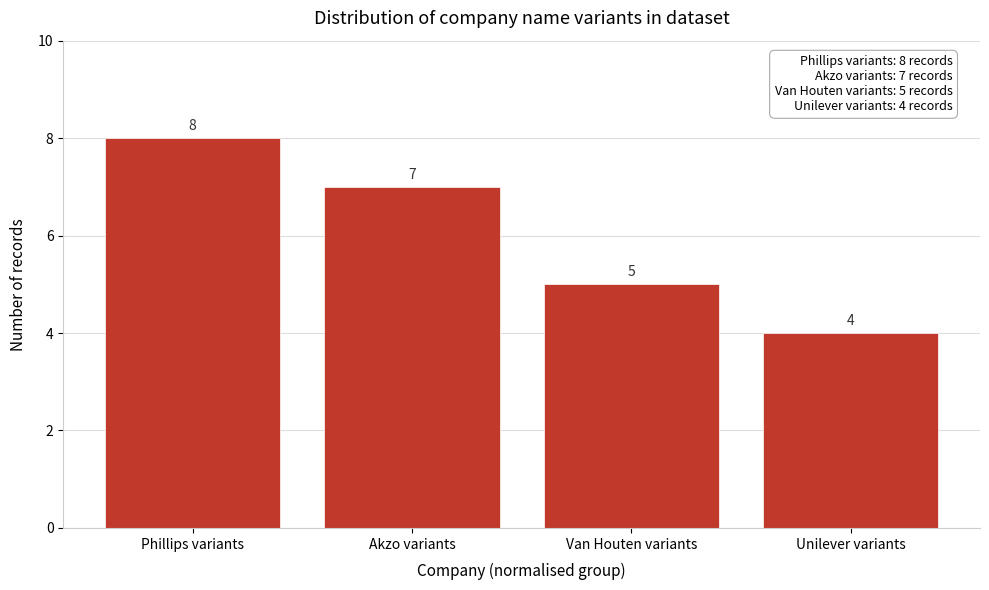

Reading right to left, list all the values displayed in this chart.

4	5	7	8